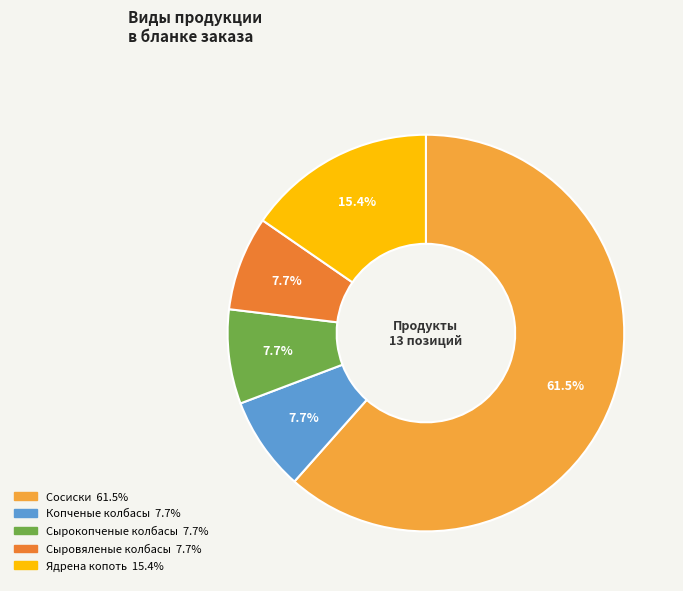

Which category has the biggest portion of the pie?

Сосиски